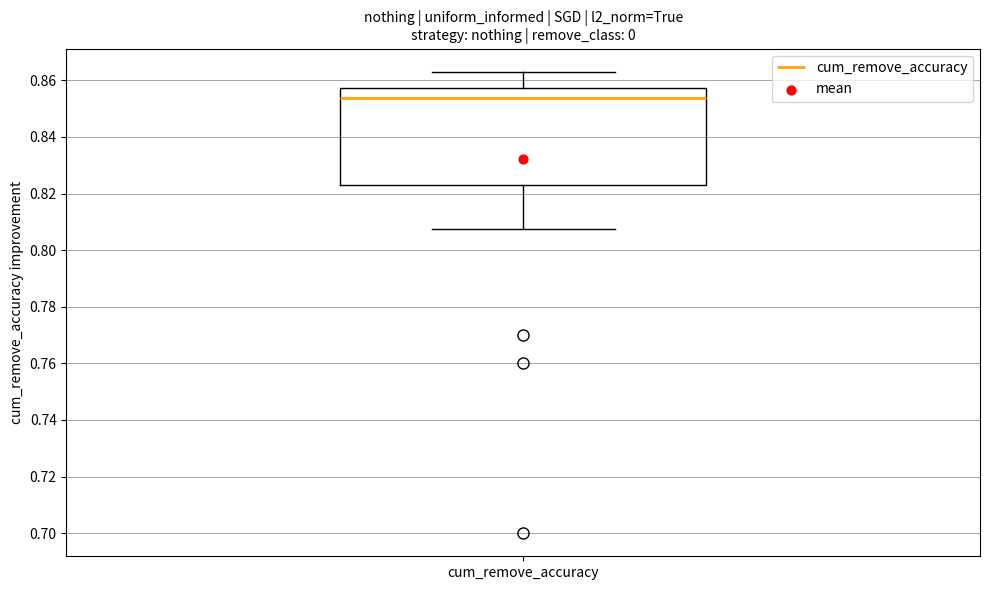

Transcribe this box plot: give where the median line is, the range the box spans, and where the two whiskers end, as read against the y-axis. The values are not printed on the chart, so give them approximately, as read against the axis.

median 0.854, box 0.824 to 0.858, whiskers 0.808 to 0.864